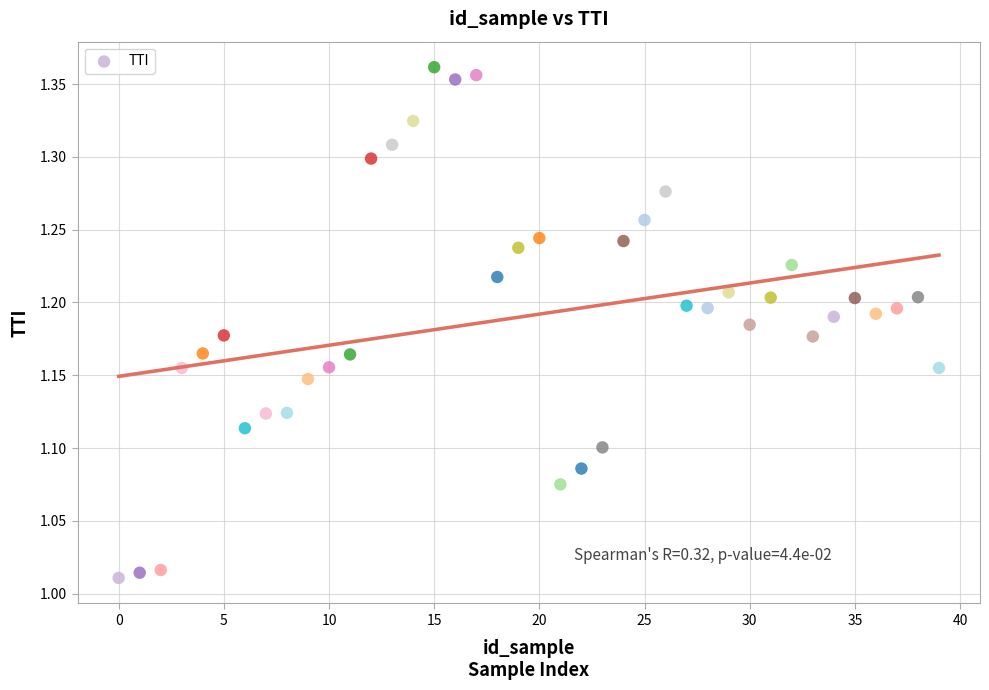

What is the range of Y values (max minus min)?

0.4